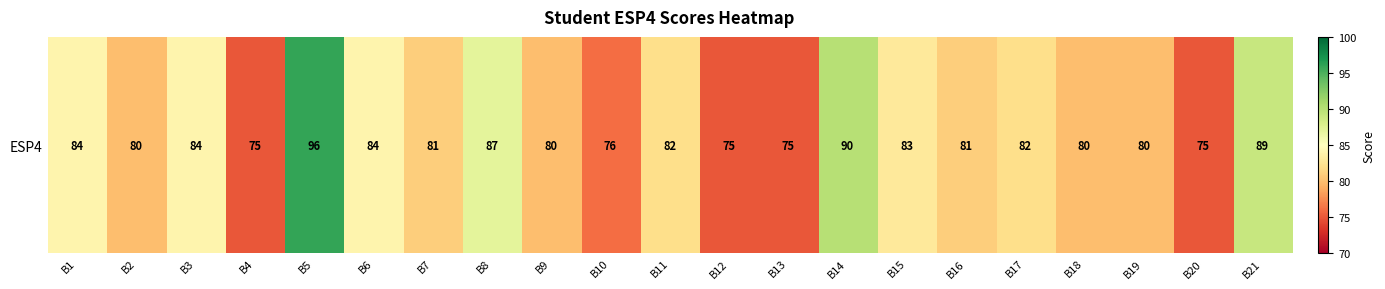

What is the sum of all values?

1719